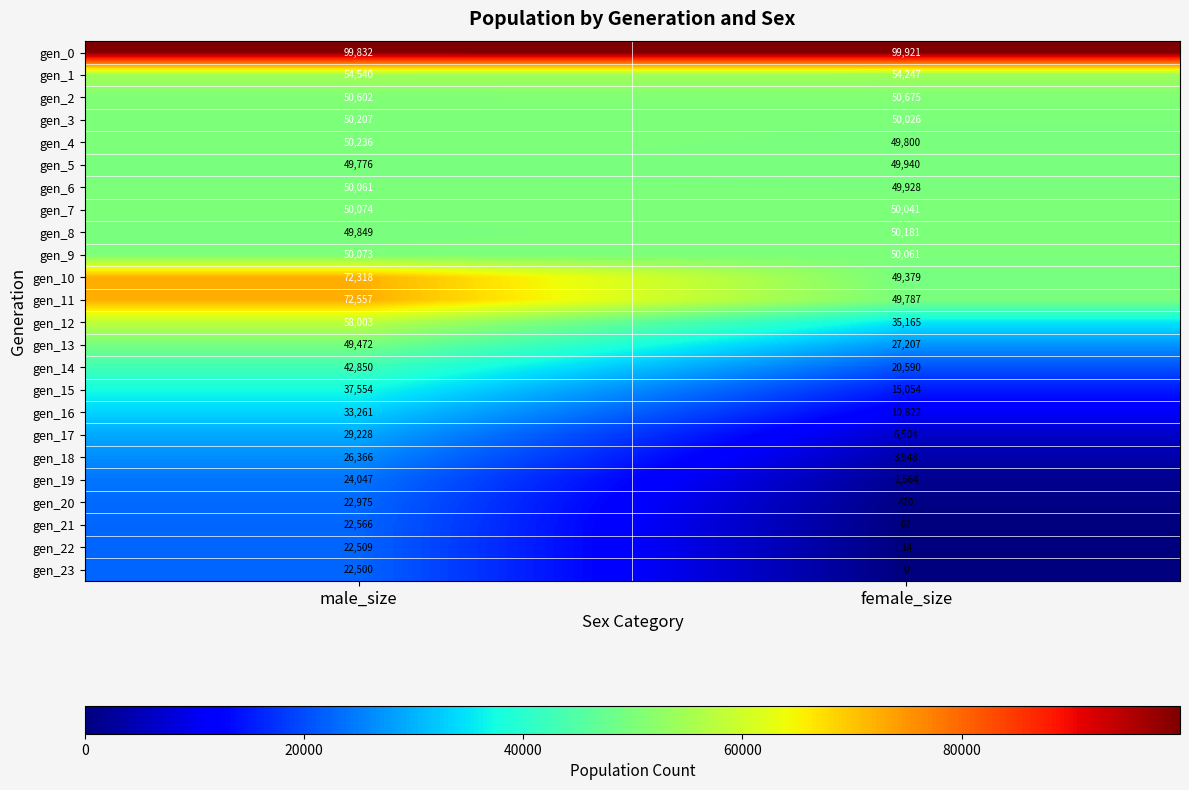

Read the gen_9 value at female_size, to the nearest 10.

50060